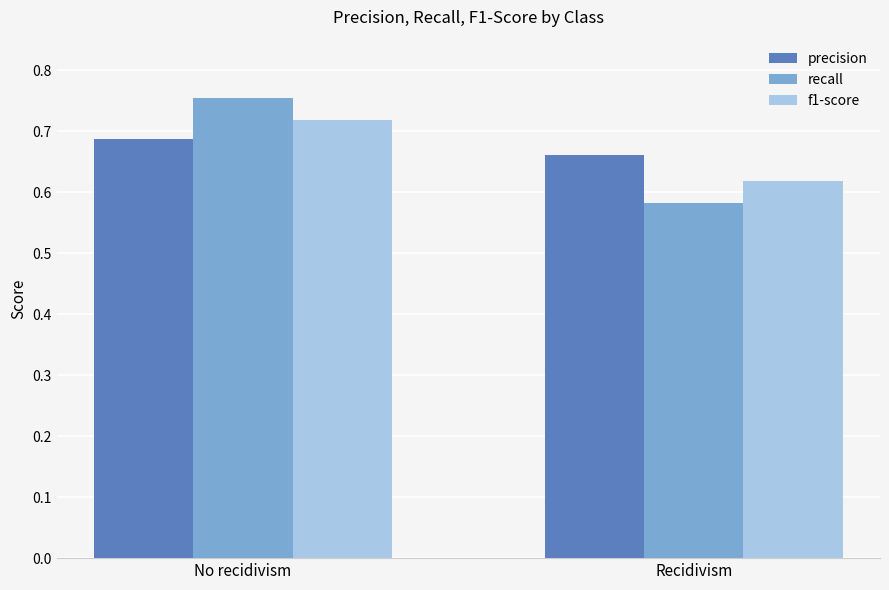

Which series has the widest spread of values?

recall